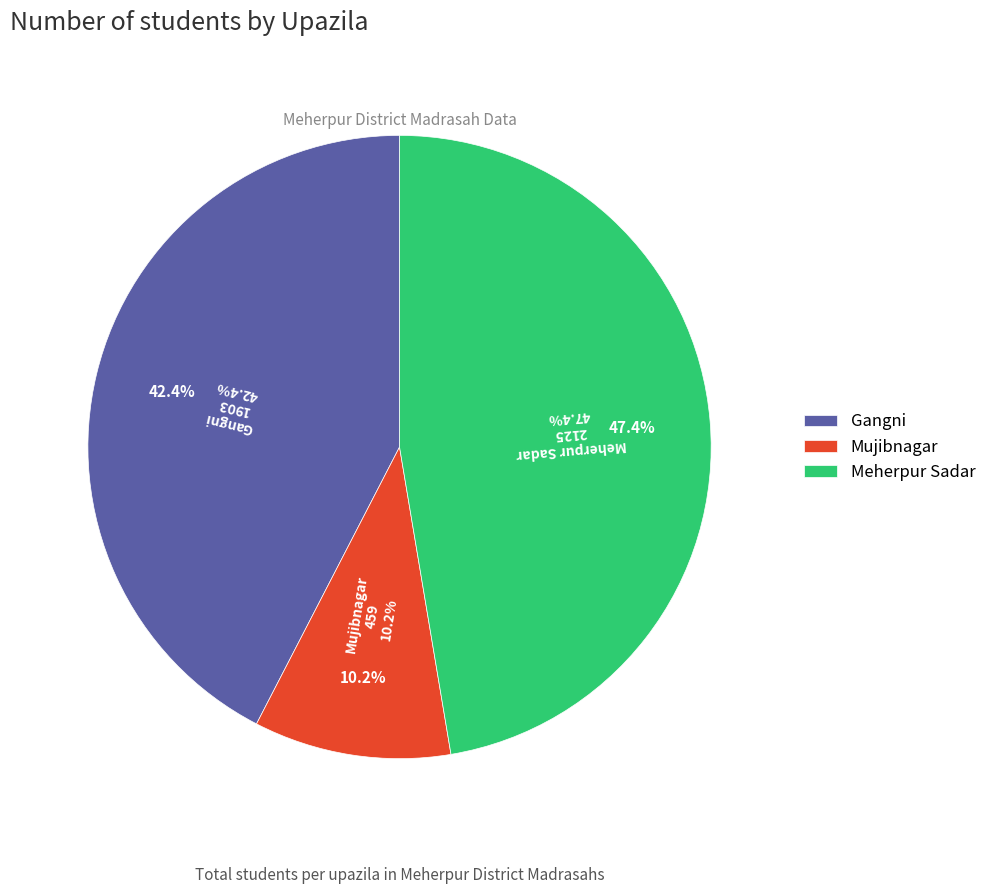

How many slices are in this pie chart?

3